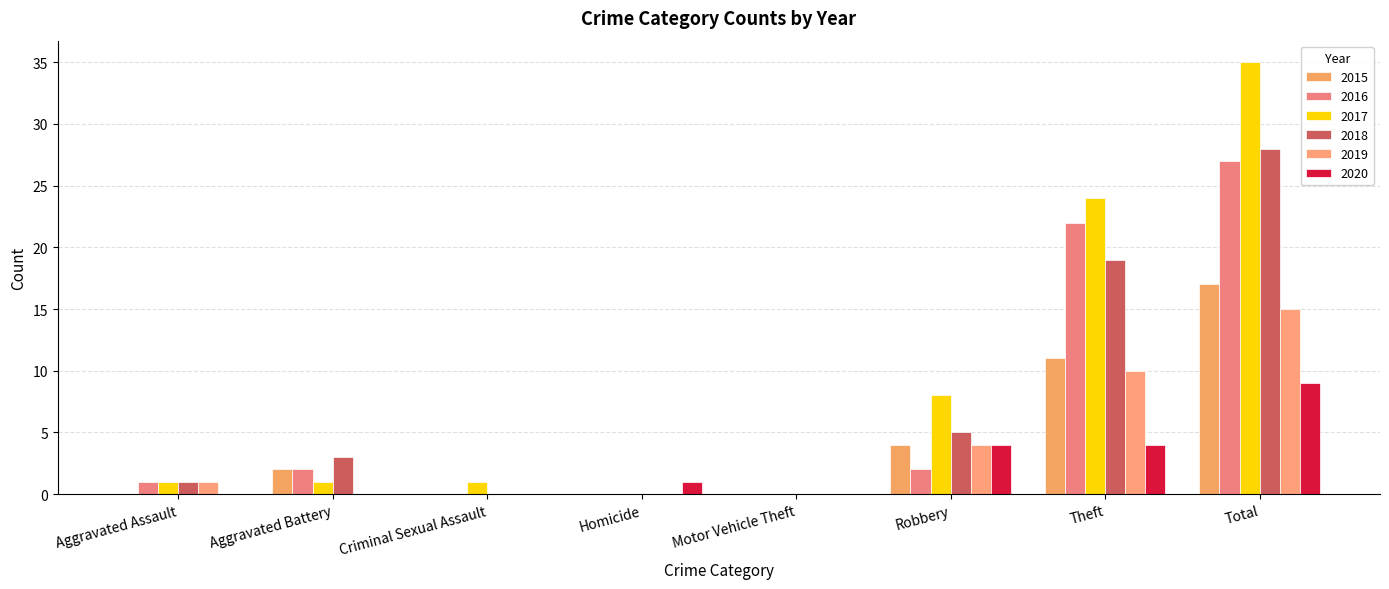

Which series changed the most between Theft and Total?

2017